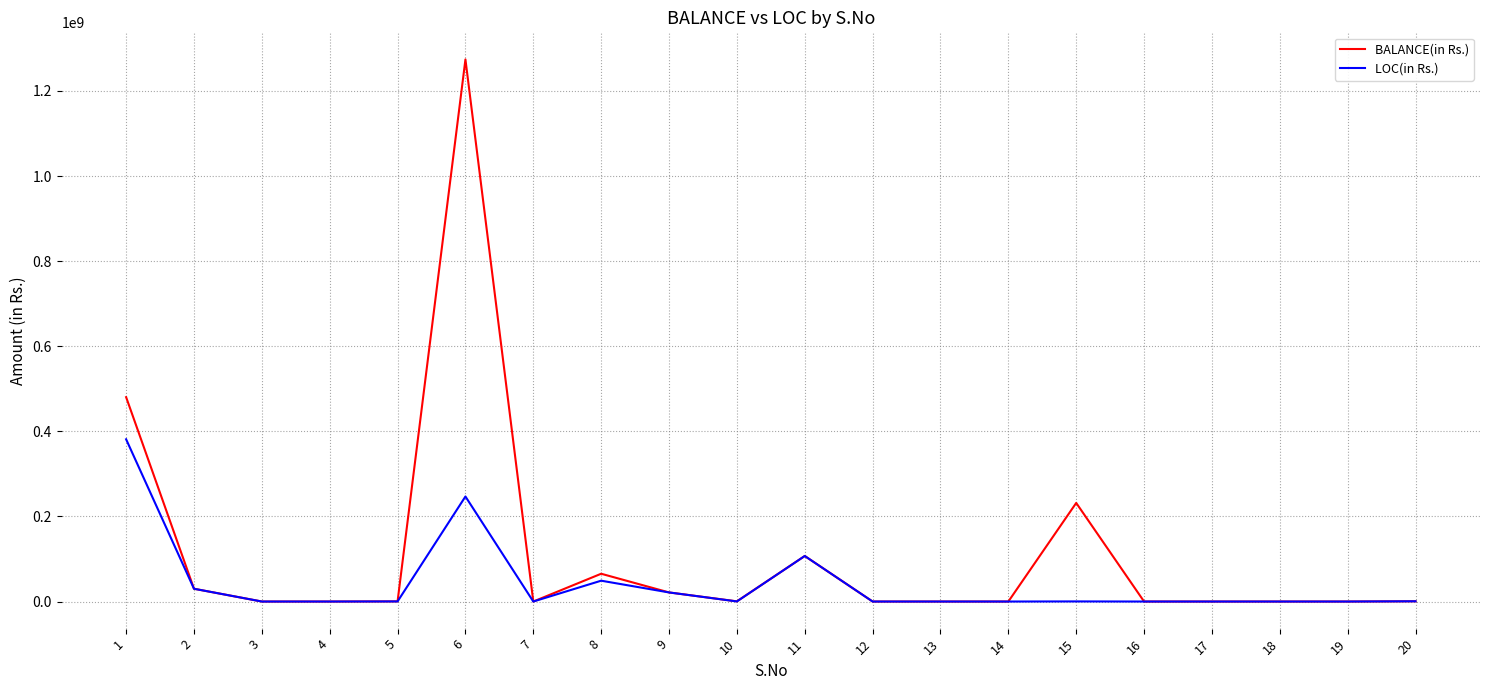

The value of LOC(in Rs.) at 3 is 0. True or false?

True